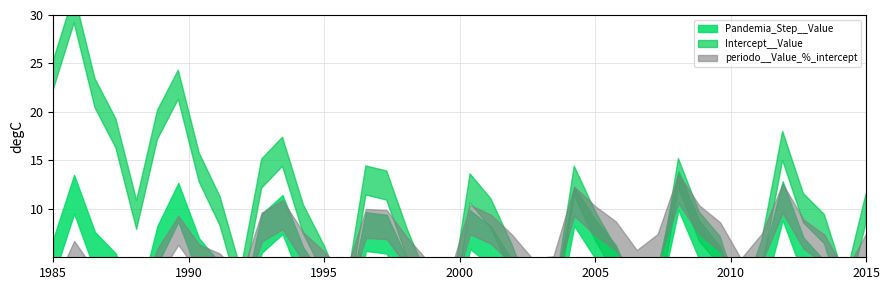

Is it true that periodo__Value_%_intercept equals 4.7 at sudeste?

False